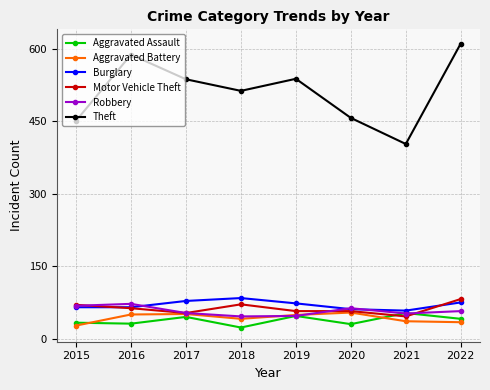

True or false: Theft and Burglary intersect in this chart.

False